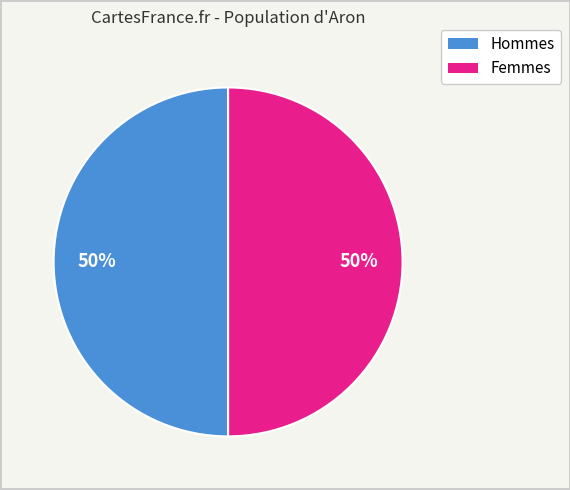

How many segments does this pie chart have?

2